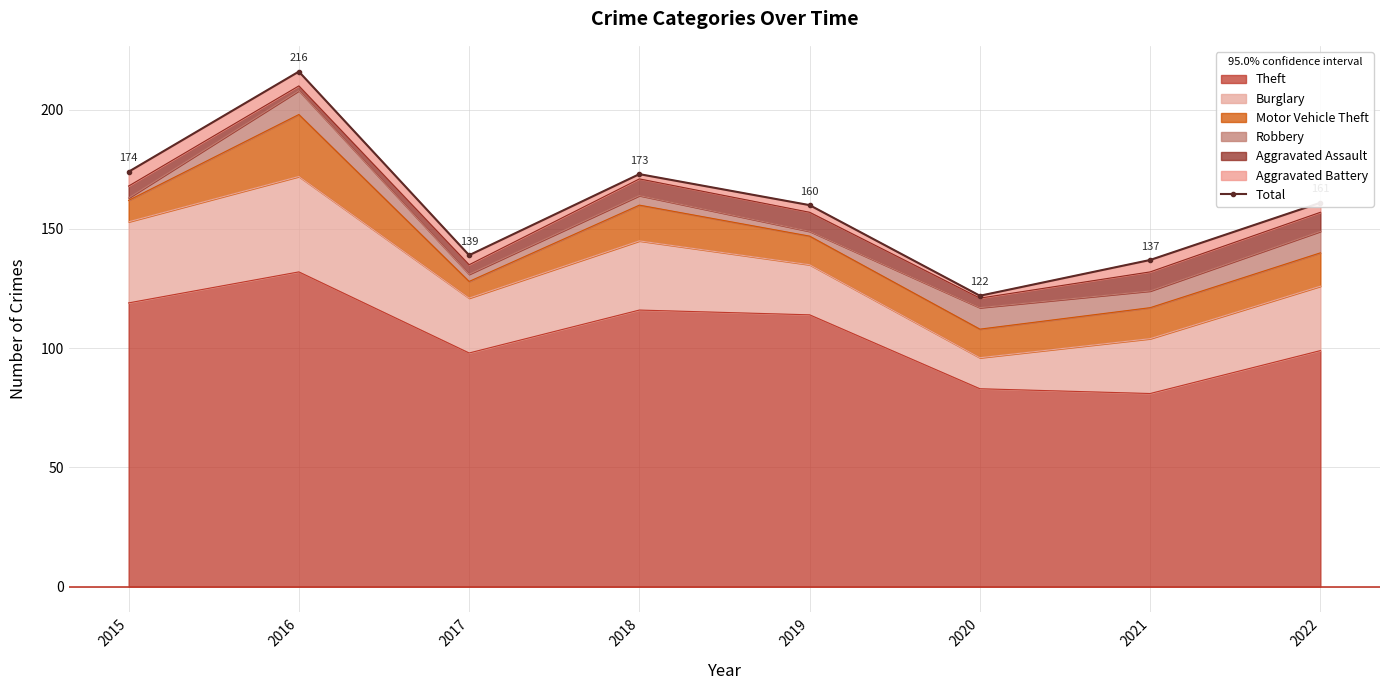

What is the change in value from 2016 to 2019?

-56